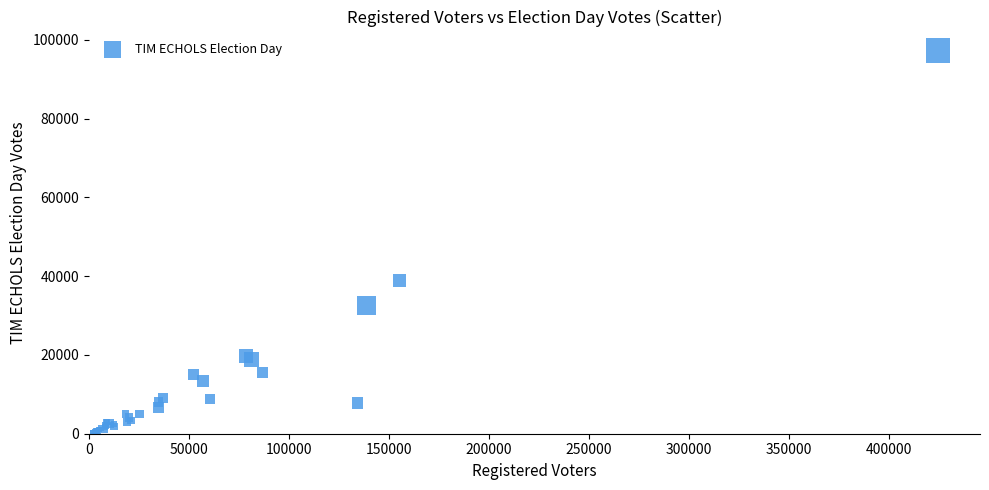

What Y value in the scatter plot is closest to 48752?

38857